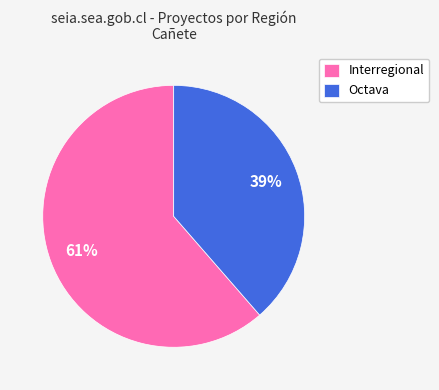

How many slices are in this pie chart?

2